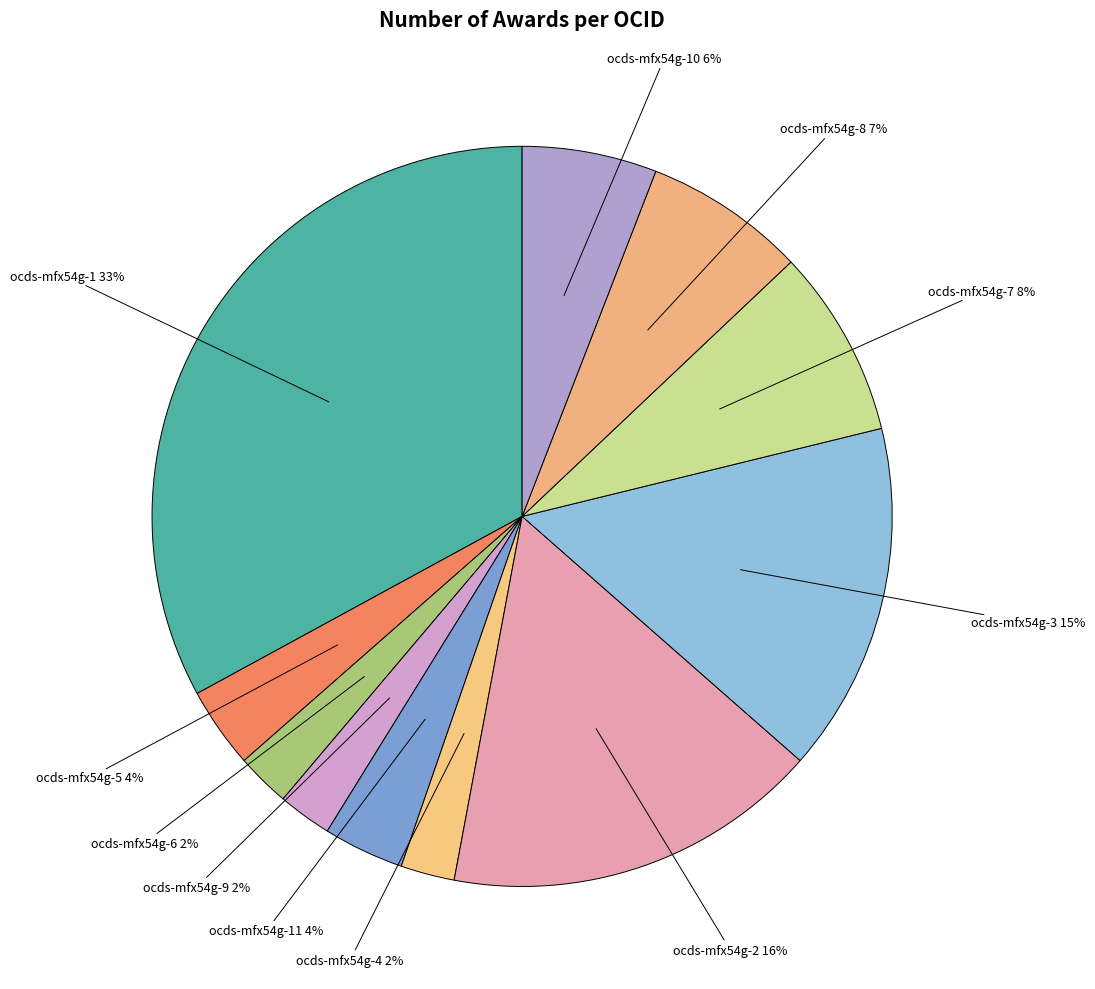

How many segments does this pie chart have?

11